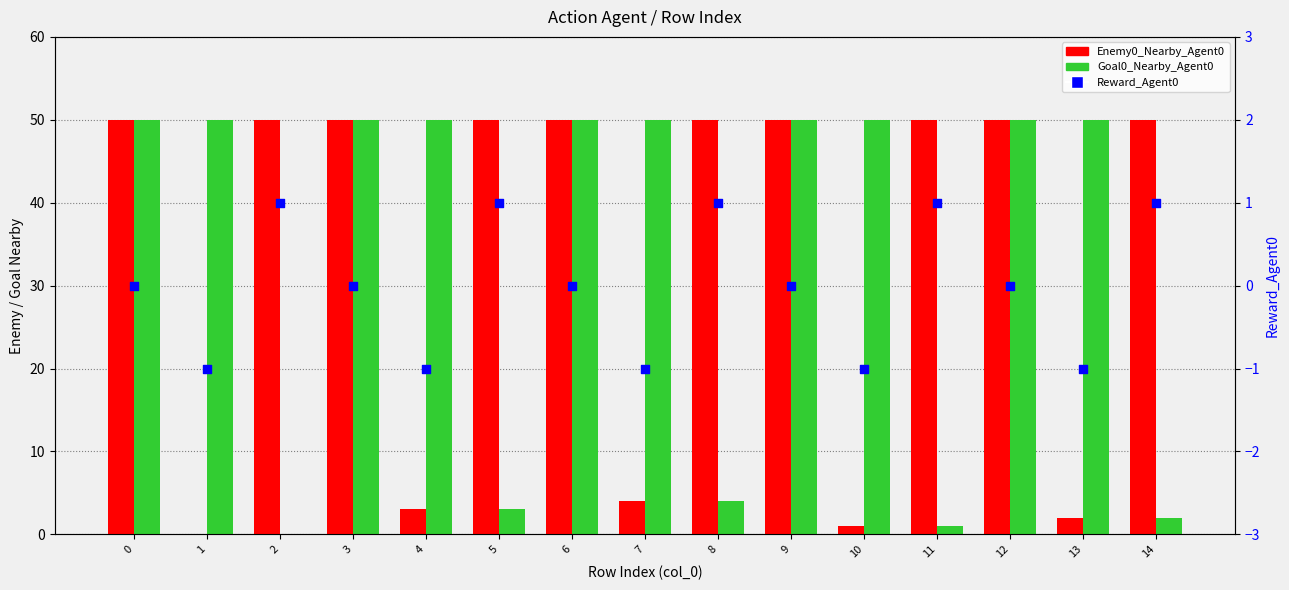

Is the value of Enemy0_Nearby_Agent0 at 8 greater than the value of Goal0_Nearby_Agent0 at 13?

No